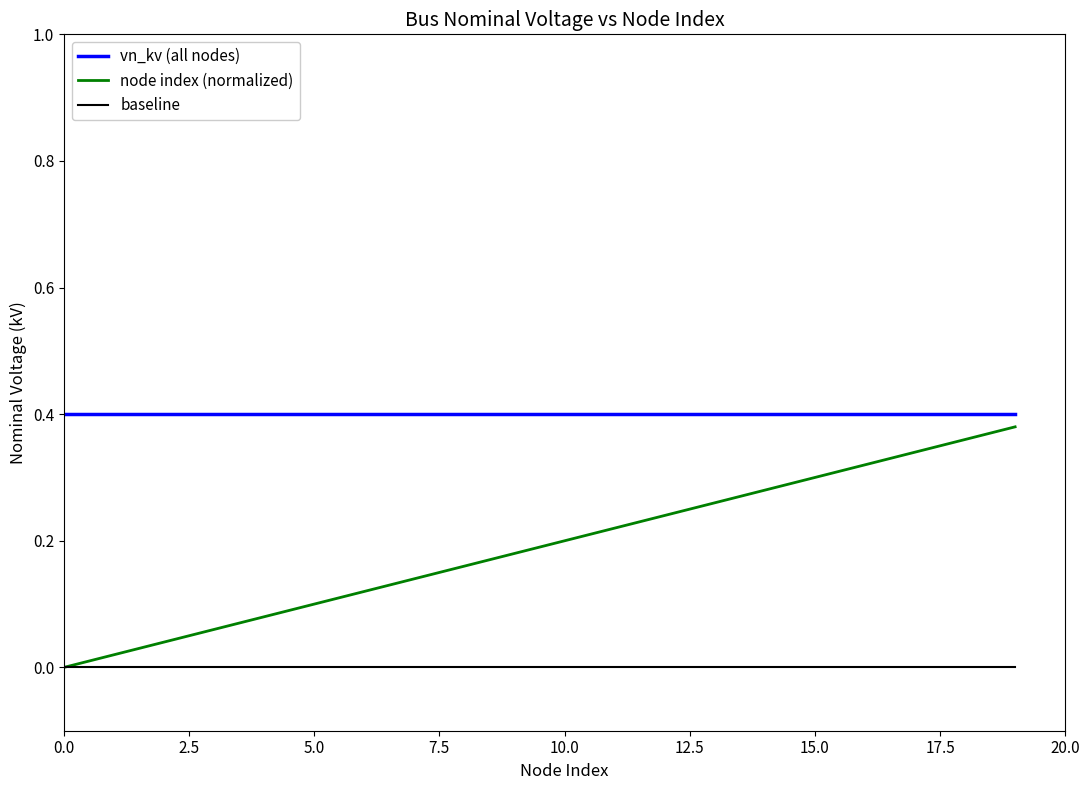

Which series has the widest spread of values?

node index (normalized)